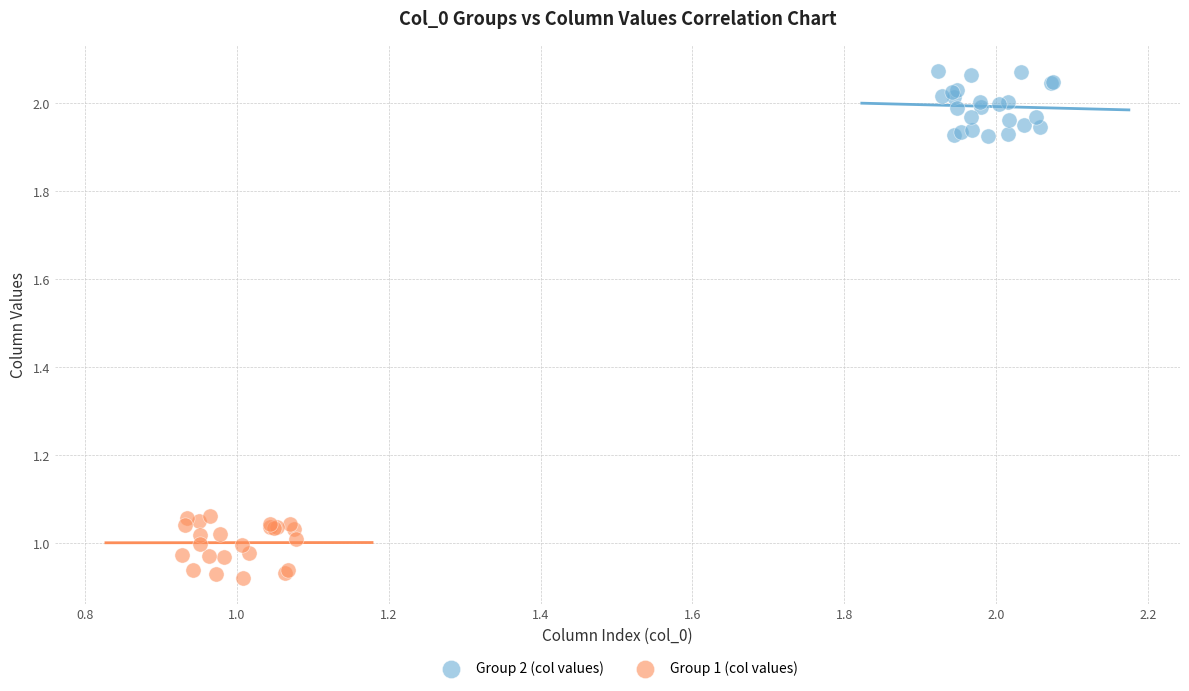

Which series reaches the maximum Y coordinate?

Group 2 (col values)